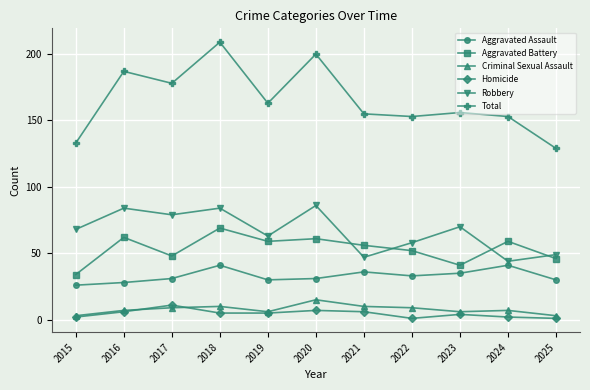

Does the chart display data point markers on the line(s)?

Yes